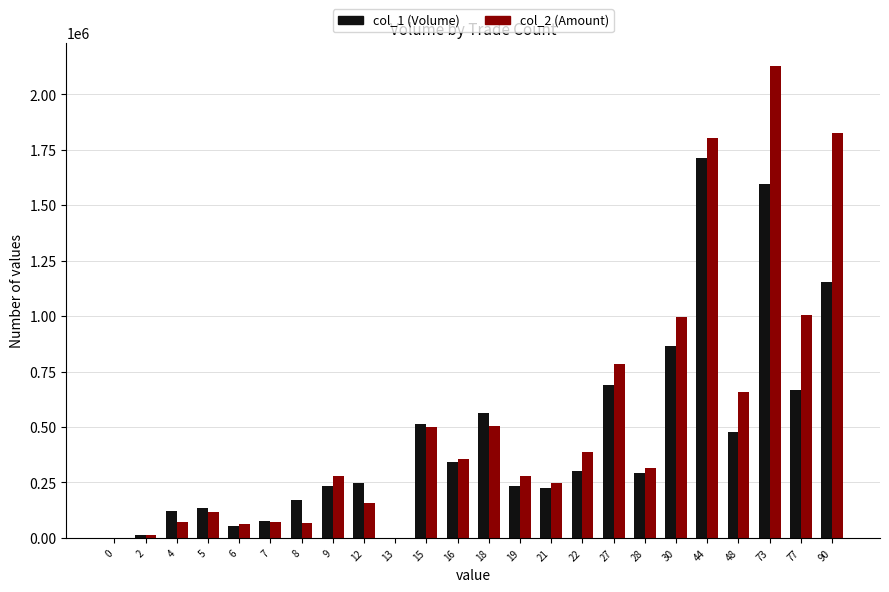

Where is col_1 (Volume) nearest to the value 857500?

30